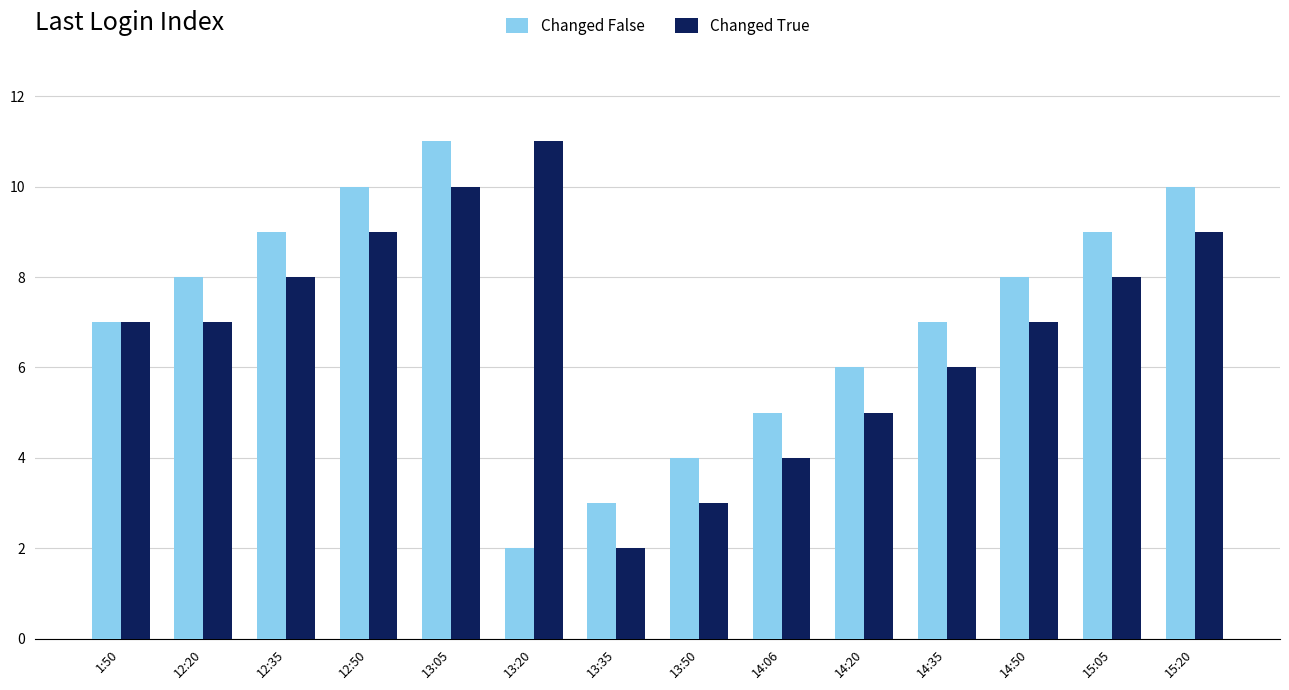

Is the value of Changed True at 13:20 greater than the value of Changed False at 14:50?

Yes